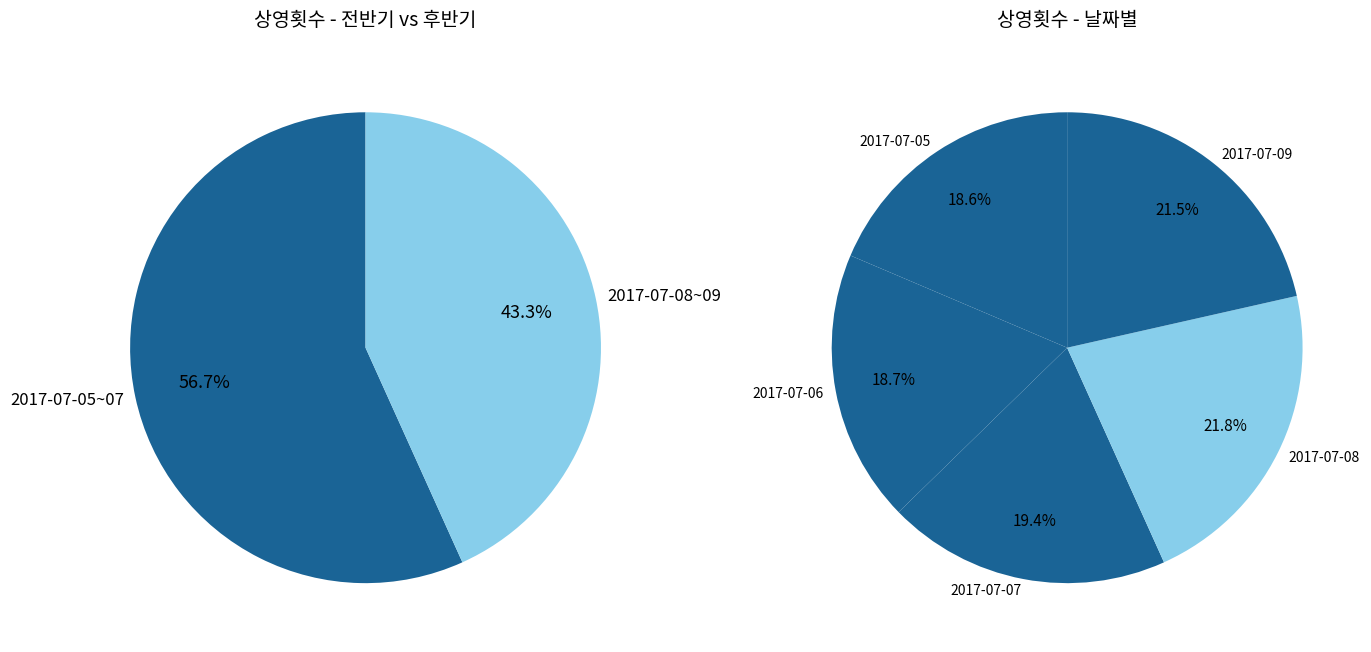

How many slices are in this pie chart?

5